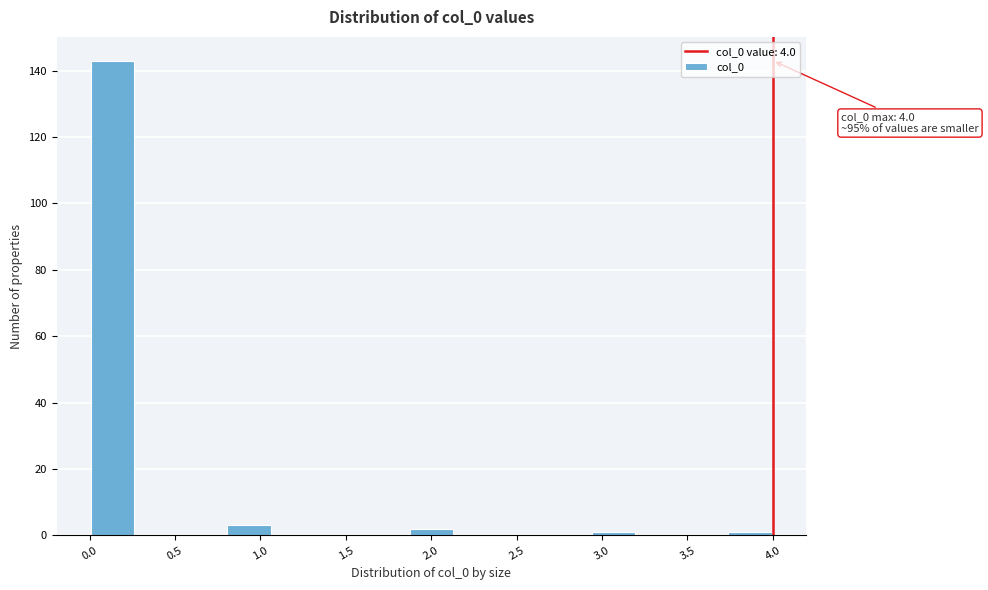

Over which range of the x-axis is the bar tallest?

0.00 to 0.25